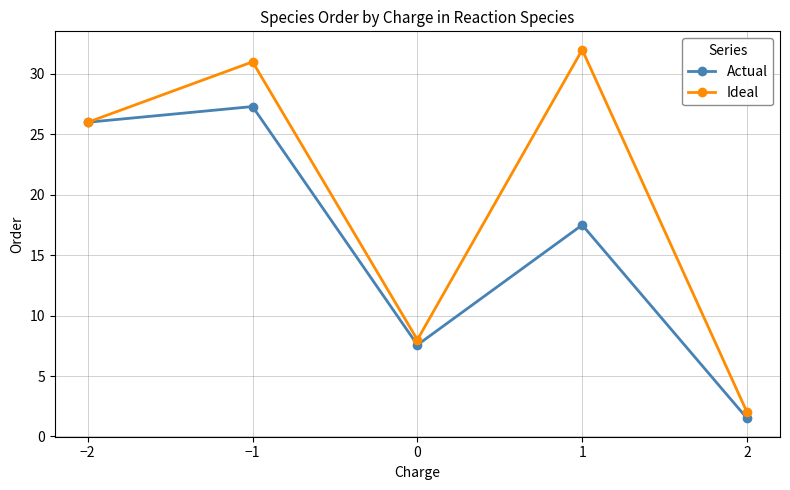

What is the value of the Ideal point at the 1st from the left?

26.0